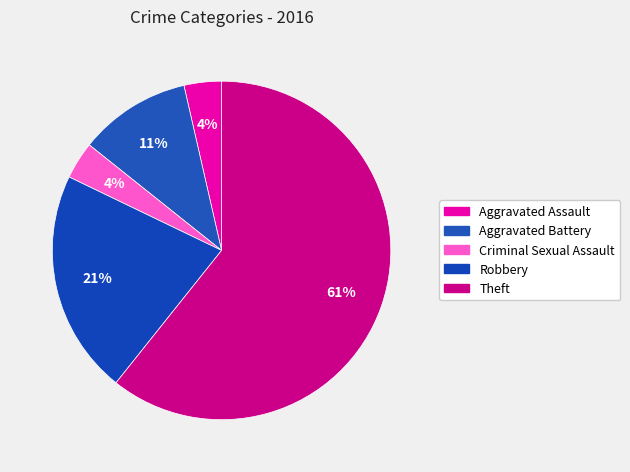

Combined, what portion of the pie is Theft and Aggravated Assault?

64.3%